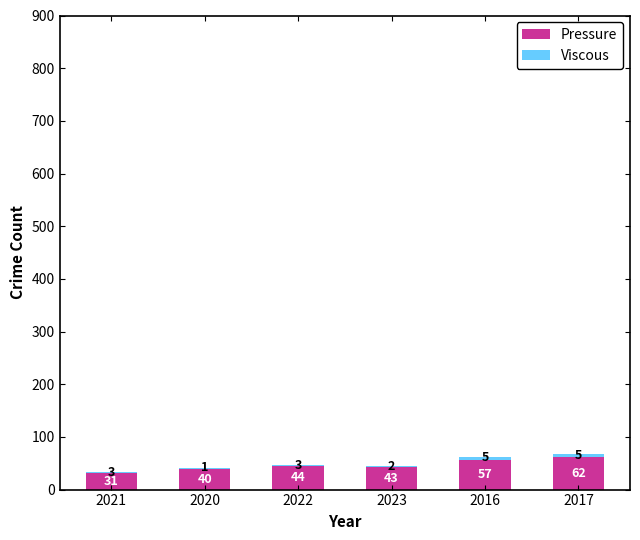

At which category is the sum across all series the highest?

2017